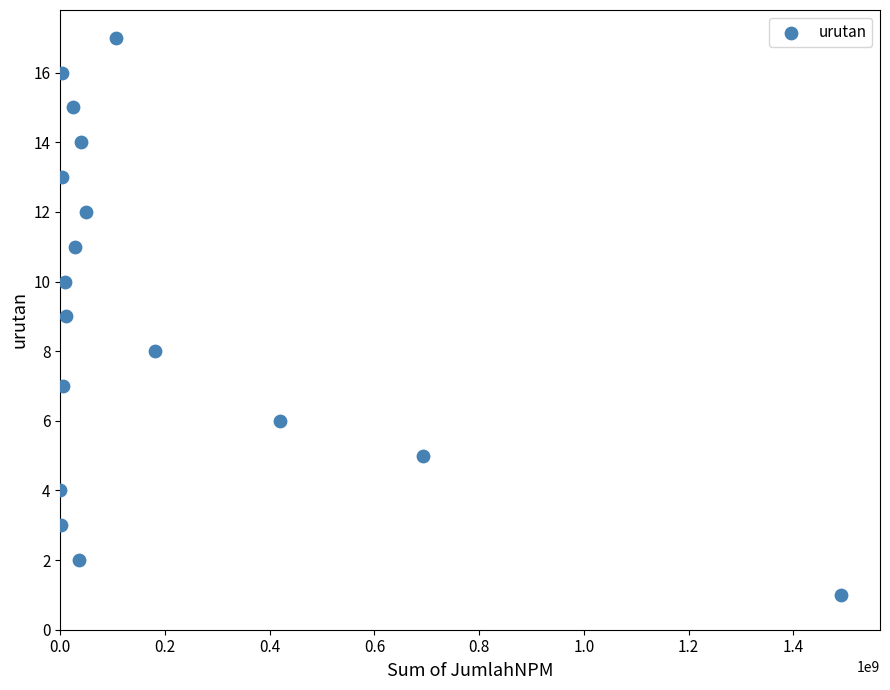

What is the range of Y values (max minus min)?

16